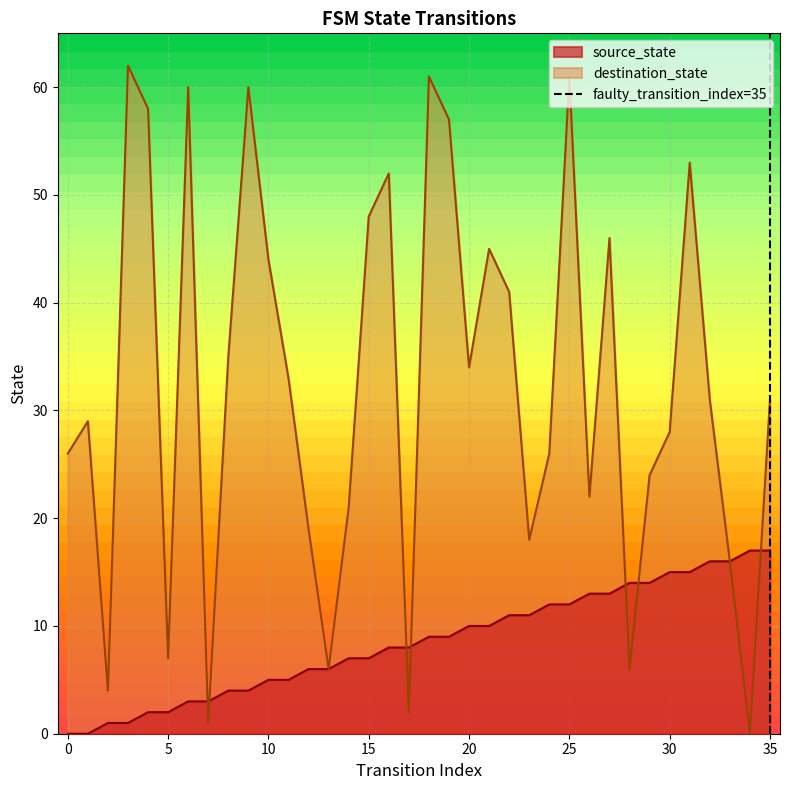

Is it true that source_state equals 9 at 10?

False